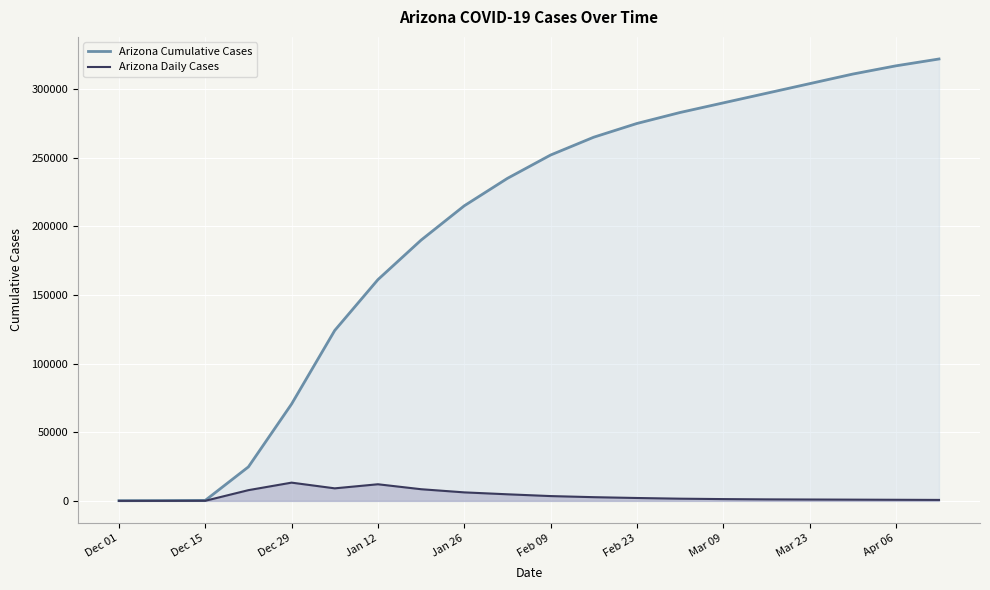

True or false: Arizona Cumulative Cases and Arizona Daily Cases cross at least once.

False